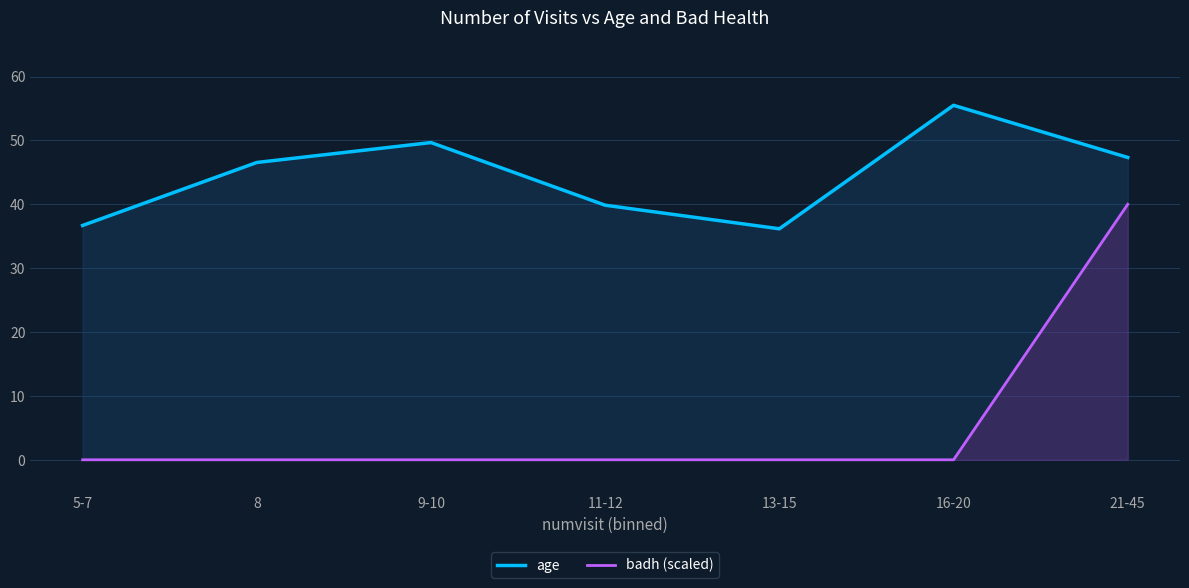

At which label does badh (scaled) reach its minimum?

5-7